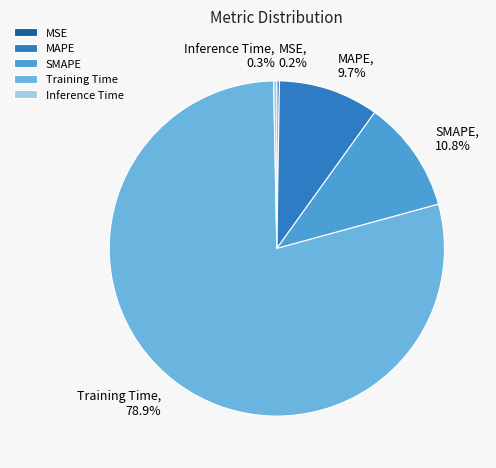

Which slice represents more than half of the pie?

Training Time